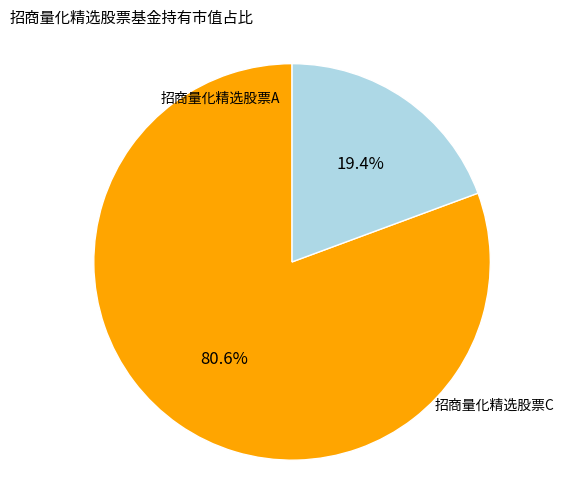

Count the number of slices in the pie.

2